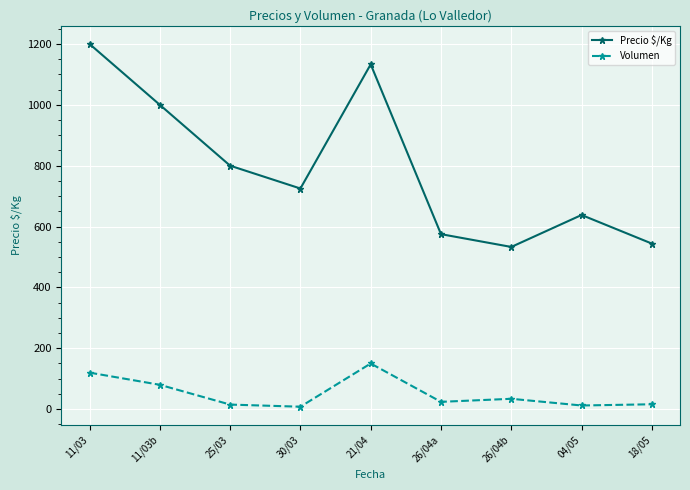

How many lines are shown in the chart?

2